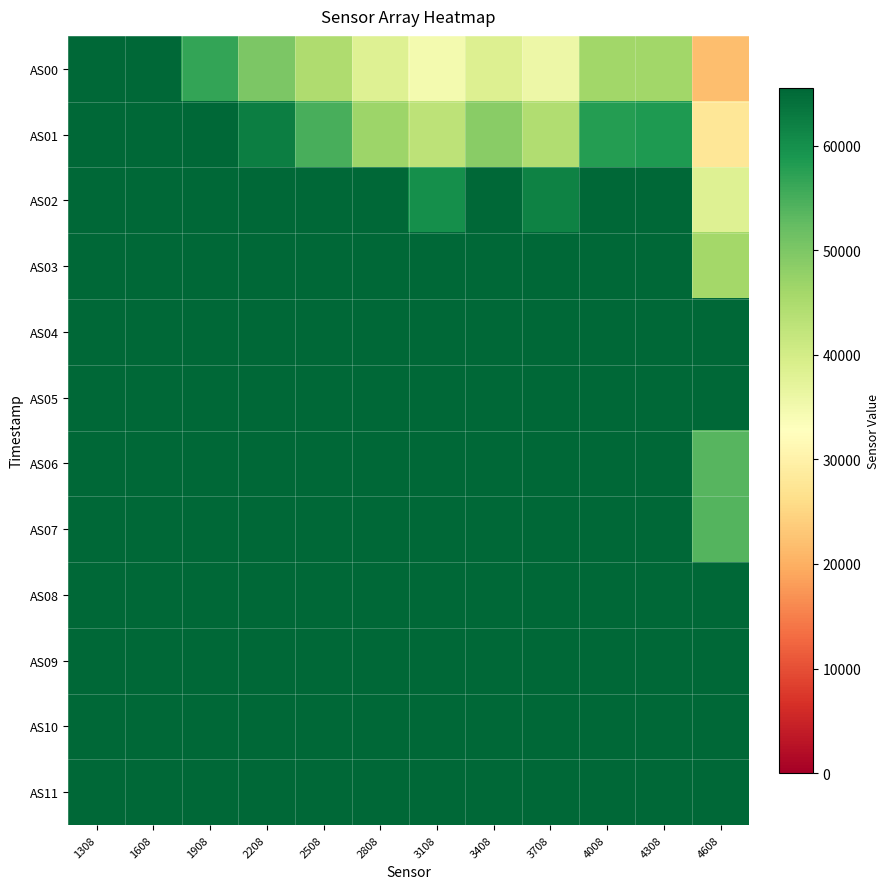

Reading left to right, what are all the values shown in this chart?

AS00: 1308=65535	1608=65535	1908=56761	2208=49996	2508=44790	2808=38185	3108=34678	3408=38424	3708=35648	4008=46325	4308=46247	4608=21817
AS01: 1308=65535	1608=65535	1908=65535	2208=62255	2508=54826	2808=46834	3108=42950	3408=48686	3708=44310	4008=58054	4308=58490	4608=27672
AS02: 1308=65535	1608=65535	1908=65535	2208=65535	2508=65535	2808=65535	3108=60052	3408=65535	3708=61790	4008=65535	4308=65535	4608=38341
AS03: 1308=65535	1608=65535	1908=65535	2208=65535	2508=65535	2808=65535	3108=65535	3408=65535	3708=65535	4008=65535	4308=65535	4608=46076
AS04: 1308=65535	1608=65535	1908=65535	2208=65535	2508=65535	2808=65535	3108=65535	3408=65535	3708=65535	4008=65535	4308=65535	4608=65535
AS05: 1308=65535	1608=65535	1908=65535	2208=65535	2508=65535	2808=65535	3108=65535	3408=65535	3708=65535	4008=65535	4308=65535	4608=65535
AS06: 1308=65535	1608=65535	1908=65535	2208=65535	2508=65535	2808=65535	3108=65535	3408=65535	3708=65535	4008=65535	4308=65535	4608=53599
AS07: 1308=65535	1608=65535	1908=65535	2208=65535	2508=65535	2808=65535	3108=65535	3408=65535	3708=65535	4008=65535	4308=65535	4608=54005
AS08: 1308=65535	1608=65535	1908=65535	2208=65535	2508=65535	2808=65535	3108=65535	3408=65535	3708=65535	4008=65535	4308=65535	4608=65535
AS09: 1308=65535	1608=65535	1908=65535	2208=65535	2508=65535	2808=65535	3108=65535	3408=65535	3708=65535	4008=65535	4308=65535	4608=65535
AS10: 1308=65535	1608=65535	1908=65535	2208=65535	2508=65535	2808=65535	3108=65535	3408=65535	3708=65535	4008=65535	4308=65535	4608=65535
AS11: 1308=65535	1608=65535	1908=65535	2208=65535	2508=65535	2808=65535	3108=65535	3408=65535	3708=65535	4008=65535	4308=65535	4608=65535